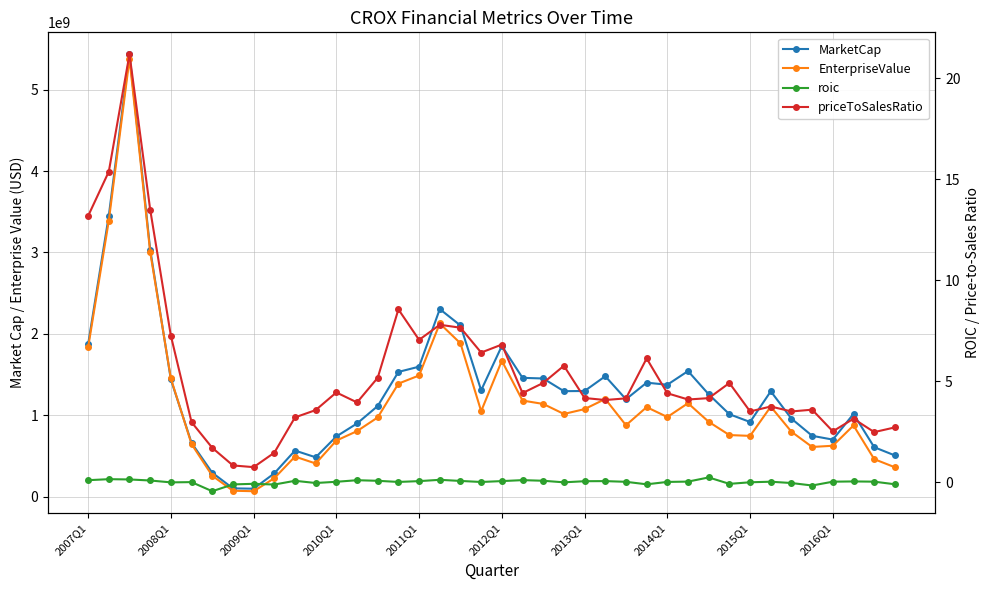

What are all the series names shown in the legend?

MarketCap, EnterpriseValue, roic, priceToSalesRatio